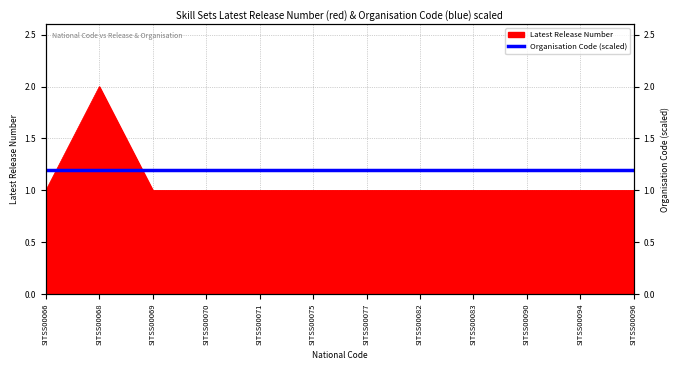

Which label corresponds to the largest value in the chart?

SITSS00068